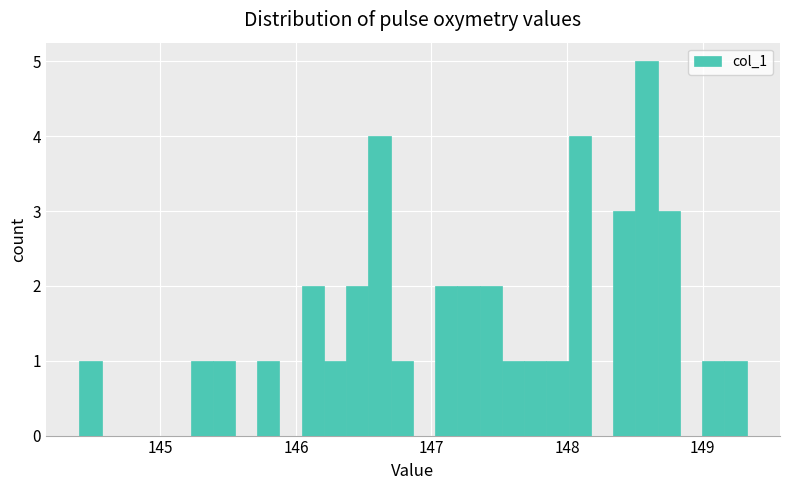

Read against the x-axis, roughly where is the centre of the tallest bar?

148.6